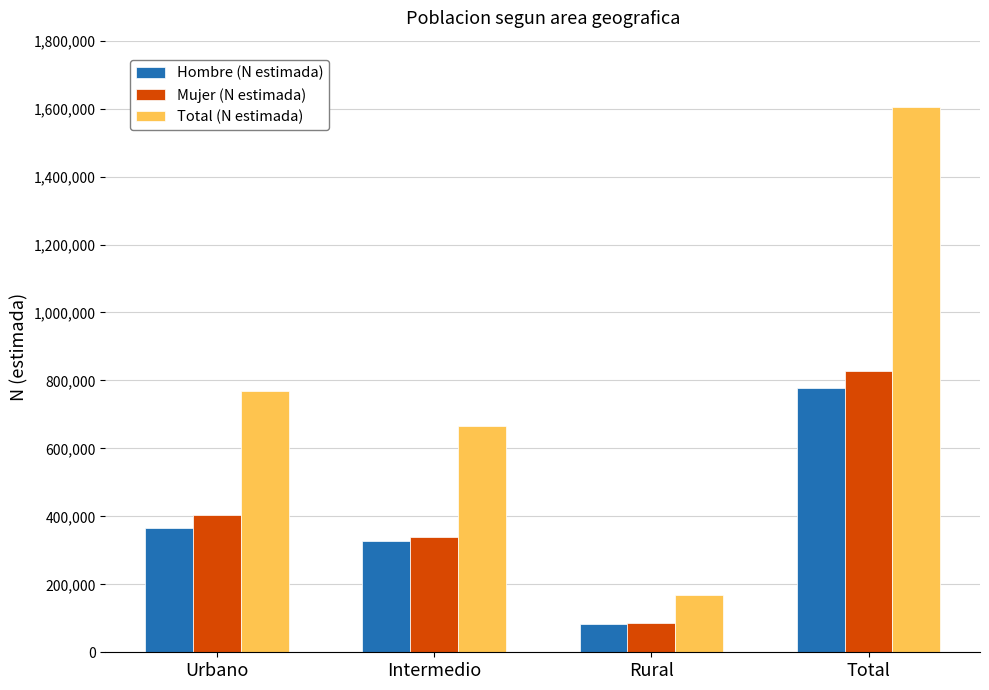

What is the total value across all series at Urbano?

1538444